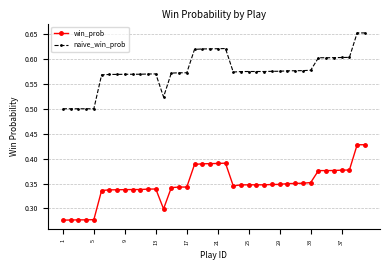

Count the number of data series in this chart.

2